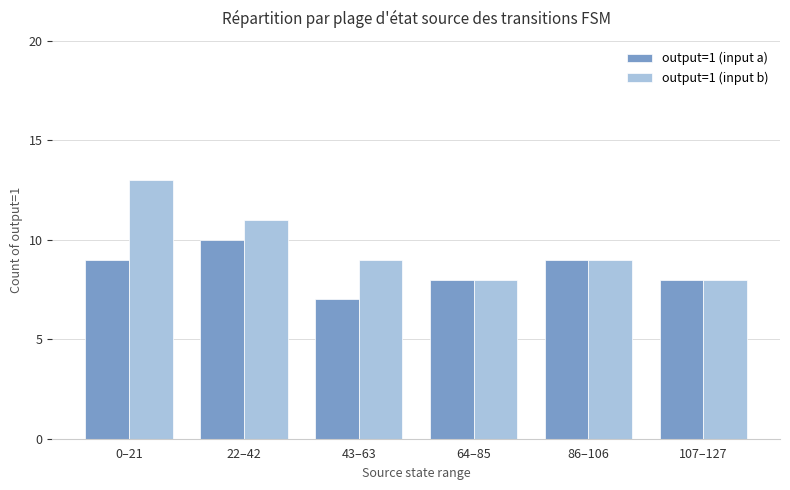

What is the sum of the output=1 (input b) values at 43–63 and 64–85?

17